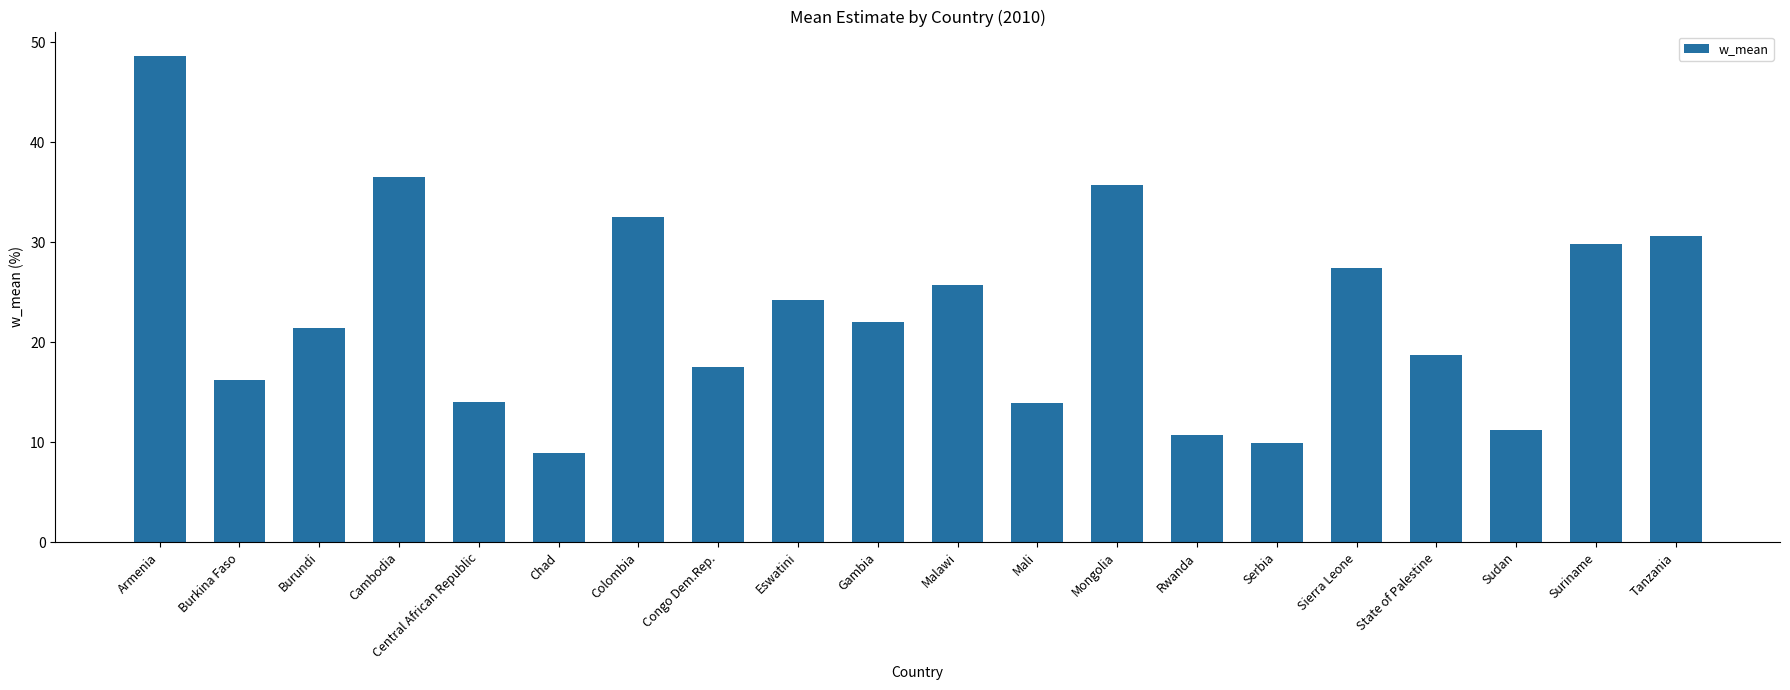

Approximately how many times larger is the value at Sudan compared to Suriname?

0.4